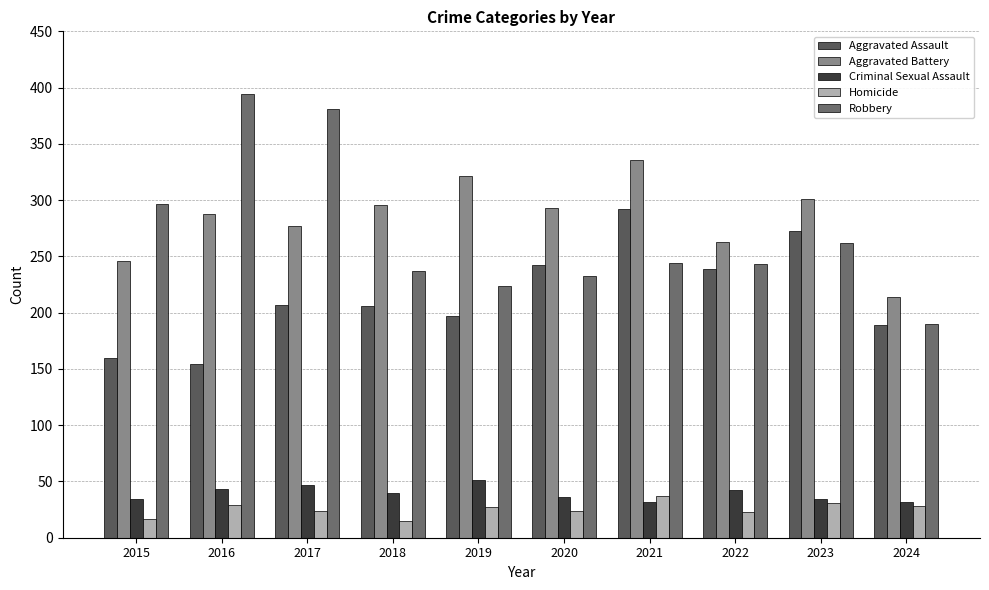

Rank the series by their maximum value, from lowest to highest.

Homicide, Criminal Sexual Assault, Aggravated Assault, Aggravated Battery, Robbery